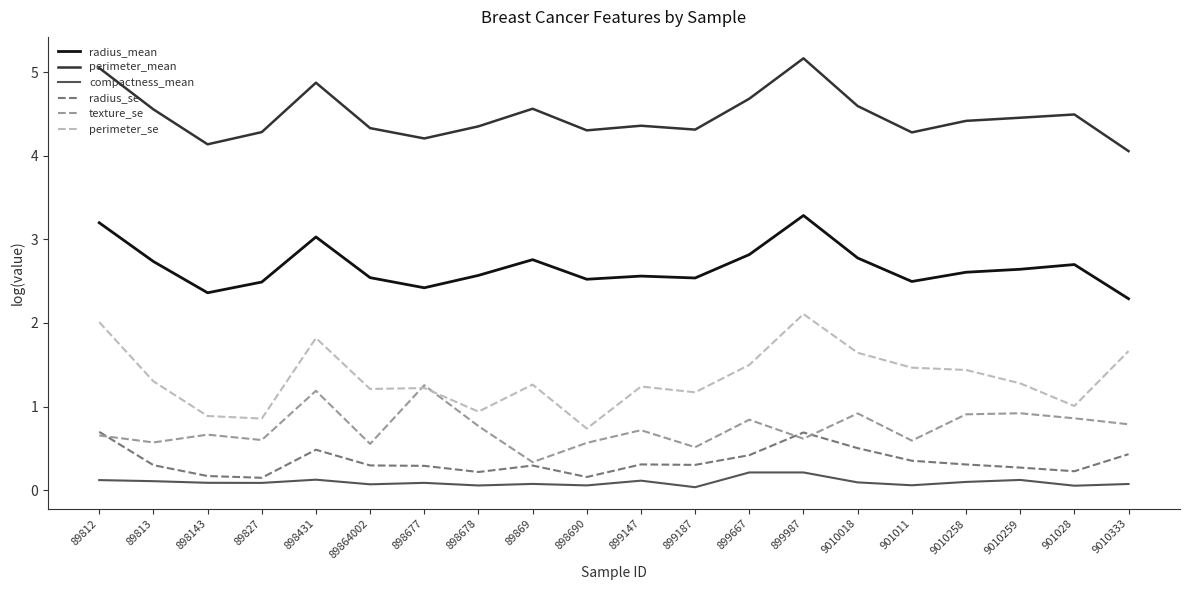

True or false: texture_se and compactness_mean cross at least once.

False